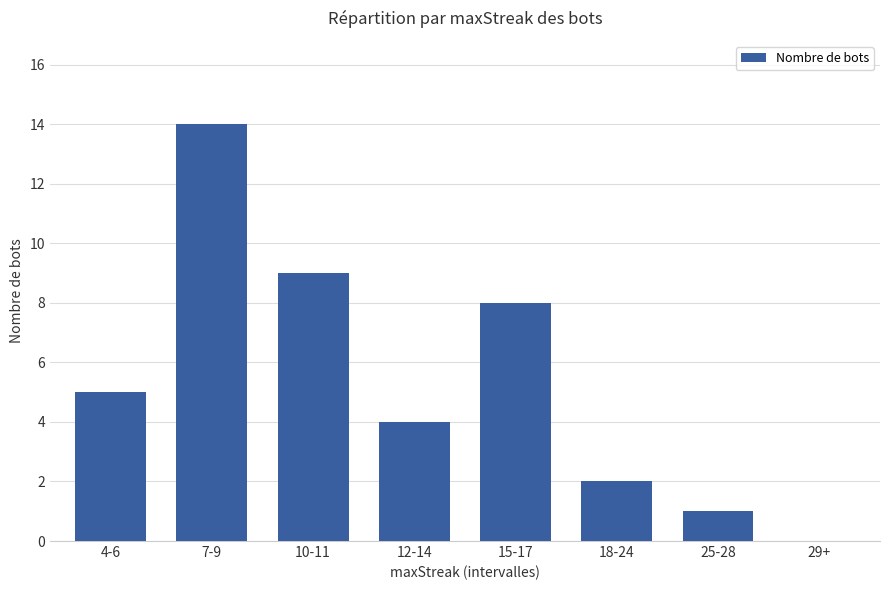

True or false: the data shows 2 at 18-24.

True